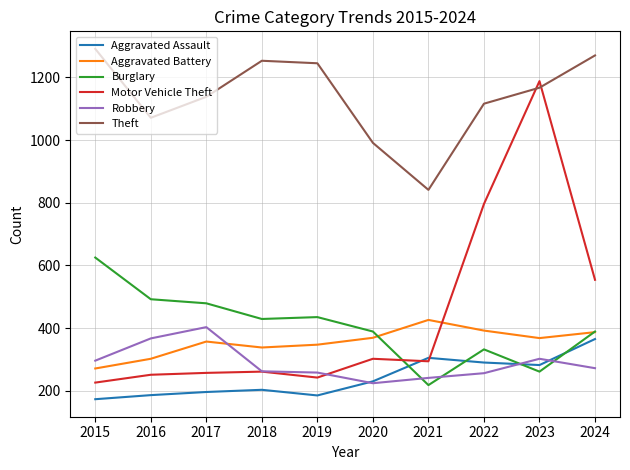

Is the value of Burglary at 2016 greater than the value of Motor Vehicle Theft at 2023?

No